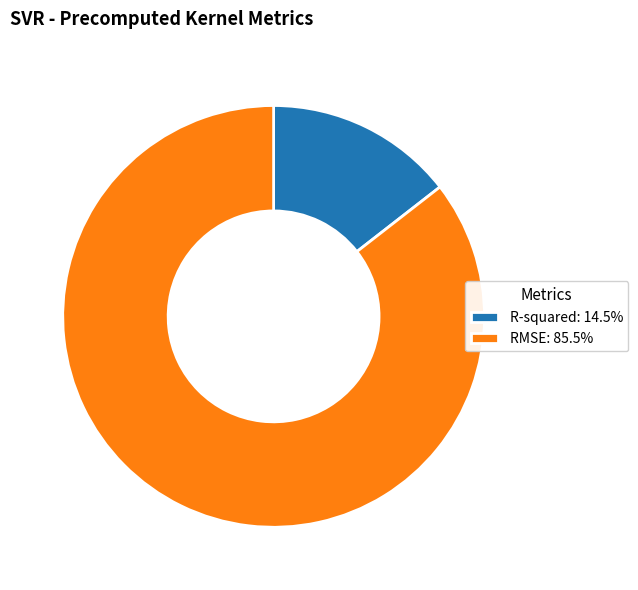

Count the number of slices in the pie.

2